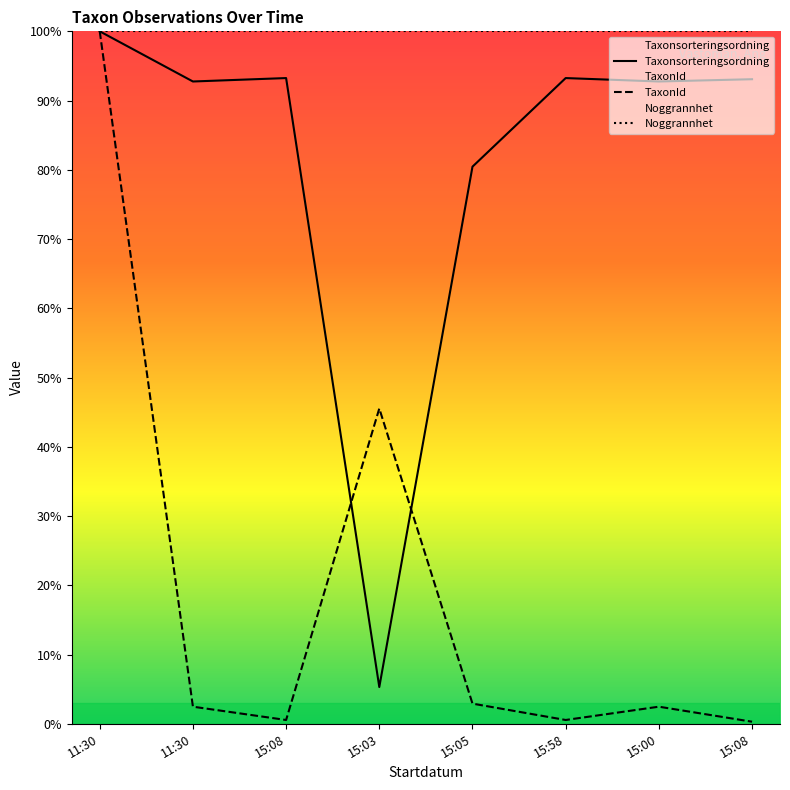

How many lines are shown in the chart?

3